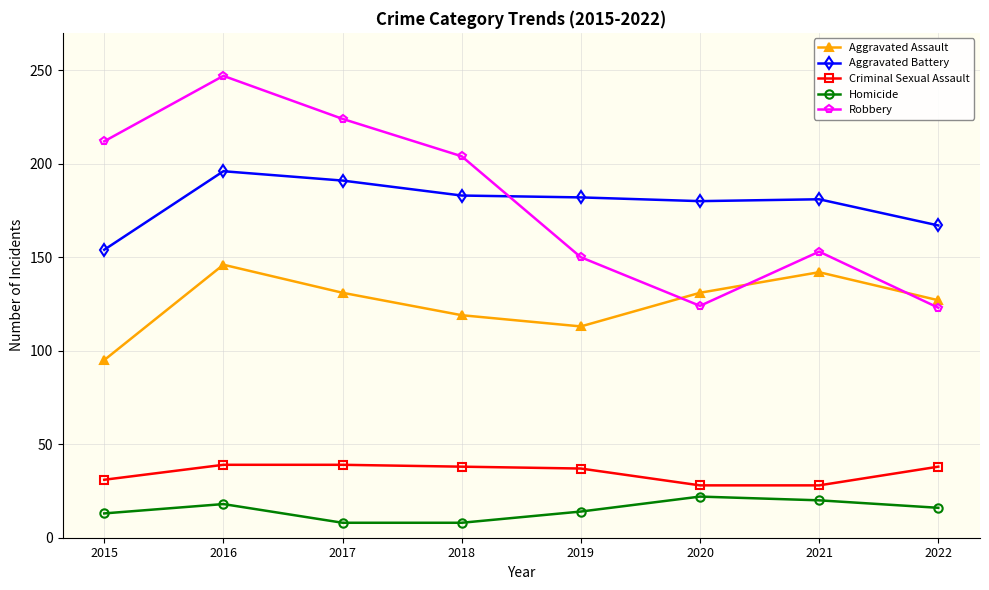

What is the total value across all series at 2019?

496